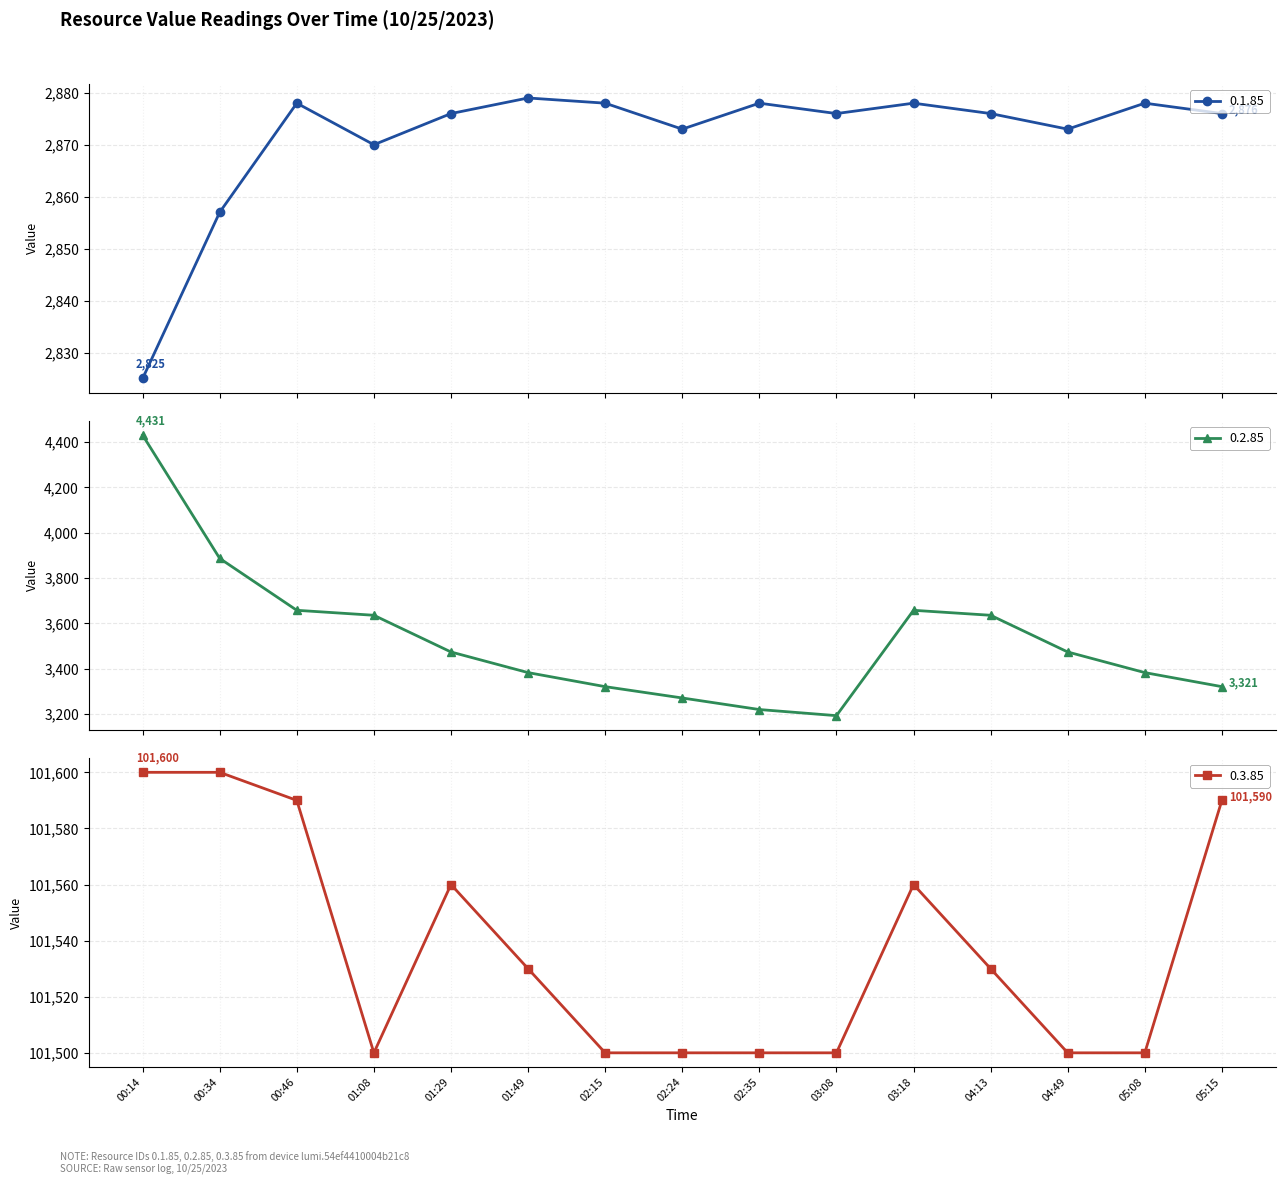

True or false: 0.2.85 and 0.1.85 cross at least once.

False